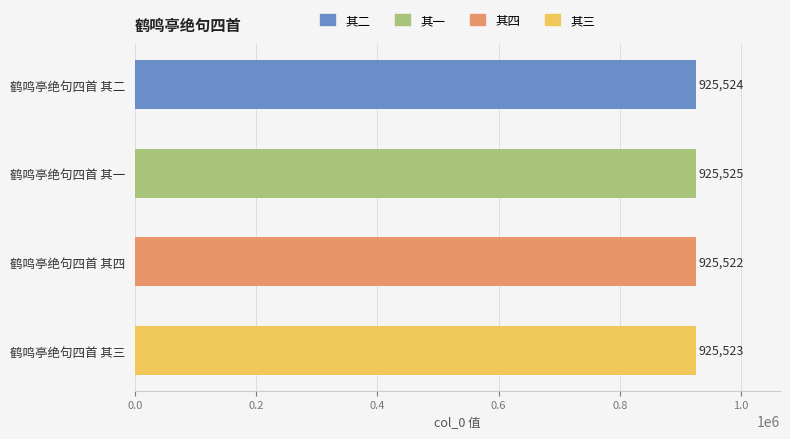

Rank the categories by value from lowest to highest.

鹤鸣亭绝句四首 其四, 鹤鸣亭绝句四首 其三, 鹤鸣亭绝句四首 其二, 鹤鸣亭绝句四首 其一